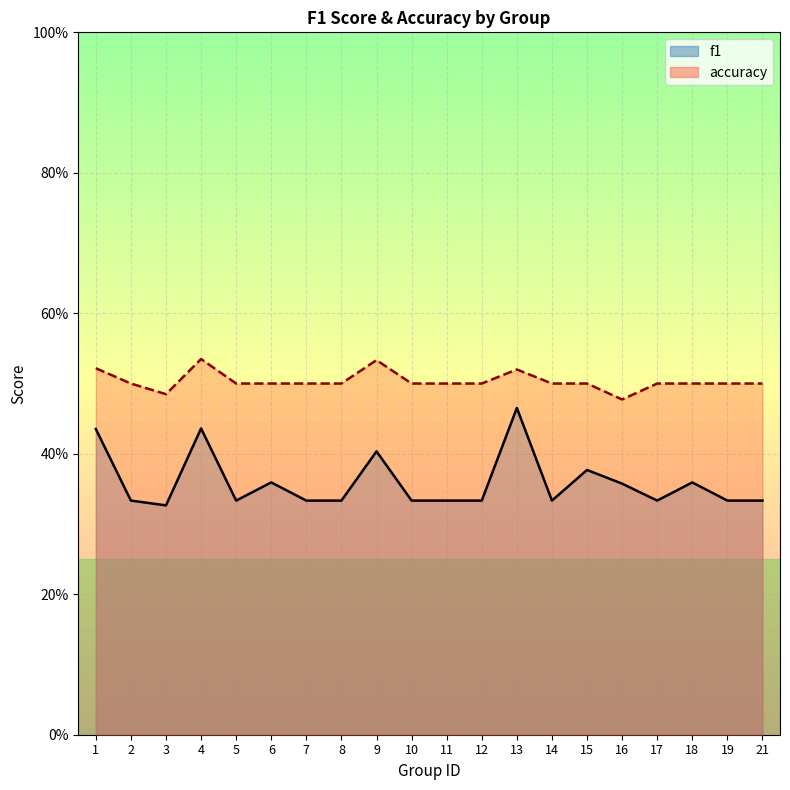

How many lines are shown in the chart?

2